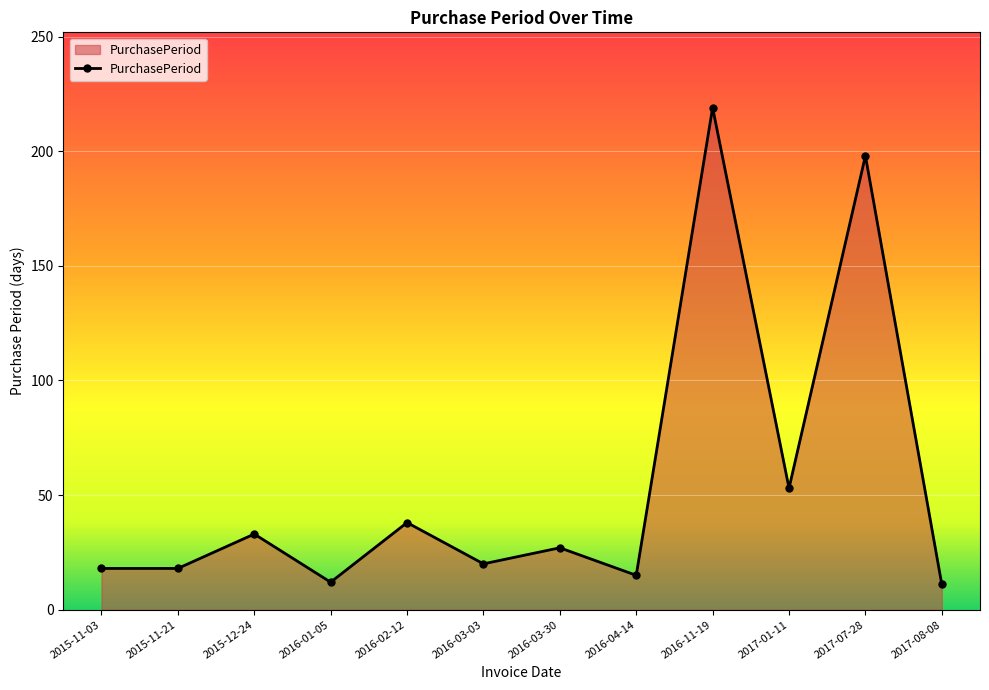

How many categories are shown in the chart?

12